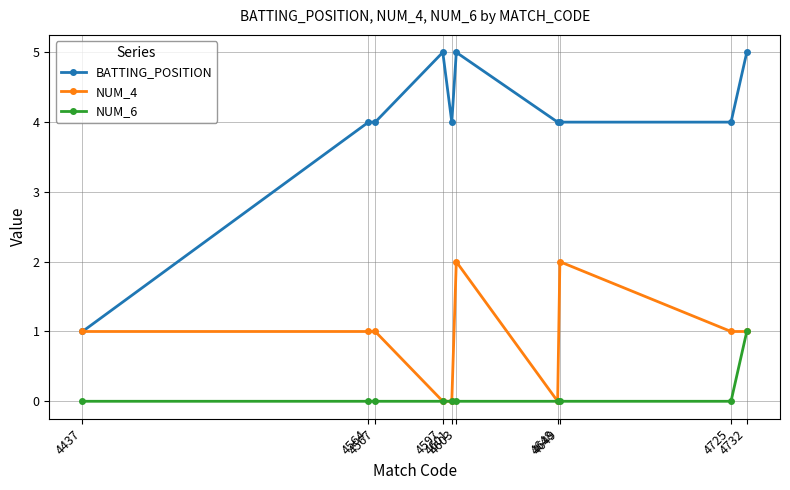

True or false: BATTING_POSITION has a value of 4 at 4649.

True